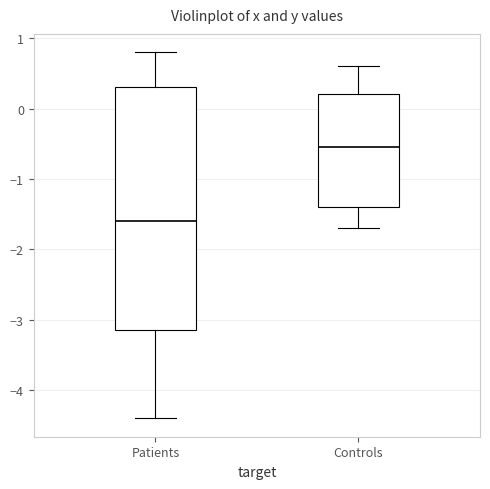

Reading left to right, read every box against the y-axis: the position of its median line, the range the box covers, and the ends of its whiskers. The values are not printed on the chart, so give them approximately, as read against the axis.

Patients: median -1.6, box -3.1 to 0.3, whiskers -4.4 to 0.8
Controls: median -0.5, box -1.4 to 0.2, whiskers -1.7 to 0.6